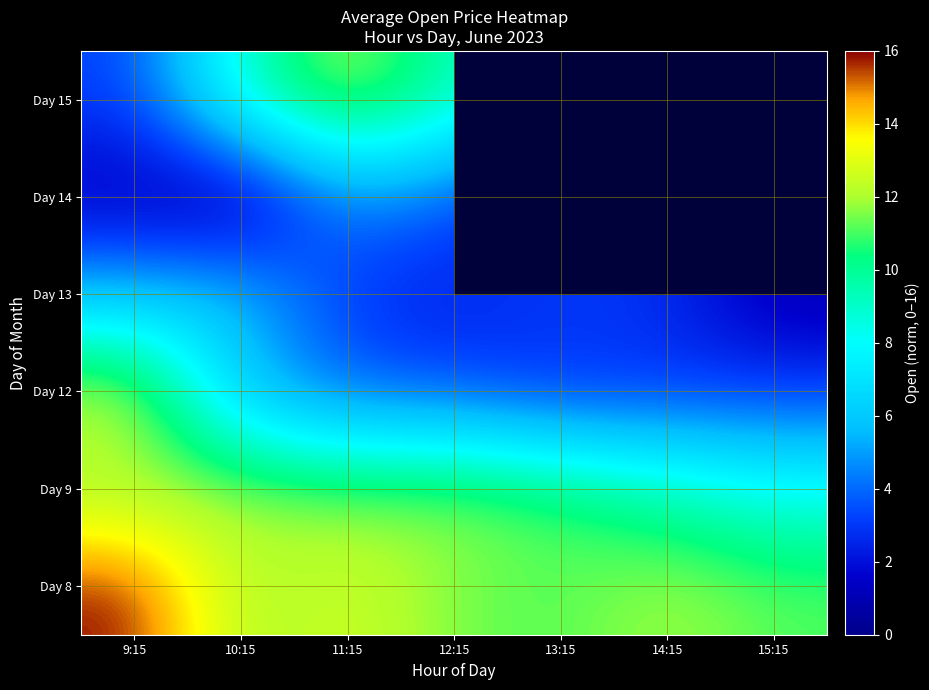

List the series in order of their peak value, lowest first.

Day 14, Day 13, Day 9, Day 15, Day 12, Day 8